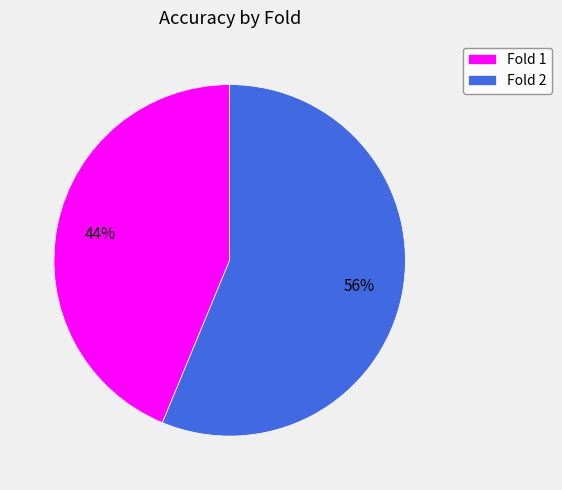

Which category has the smallest portion of the pie?

Fold 1